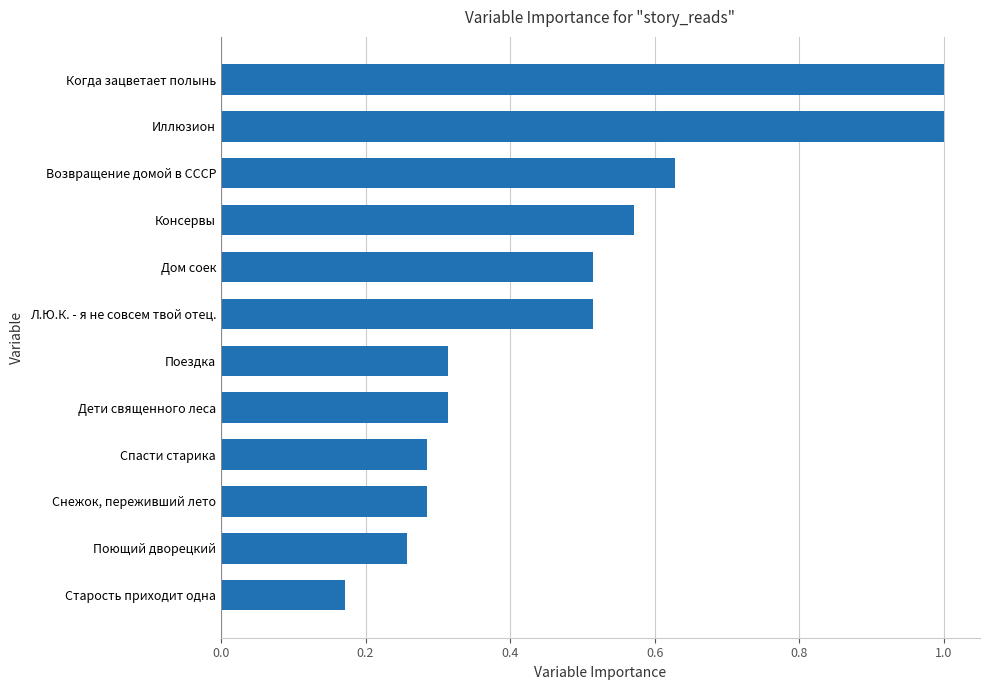

The chart shows a value of 0.4 at Возвращение домой в СССР. True or false?

False